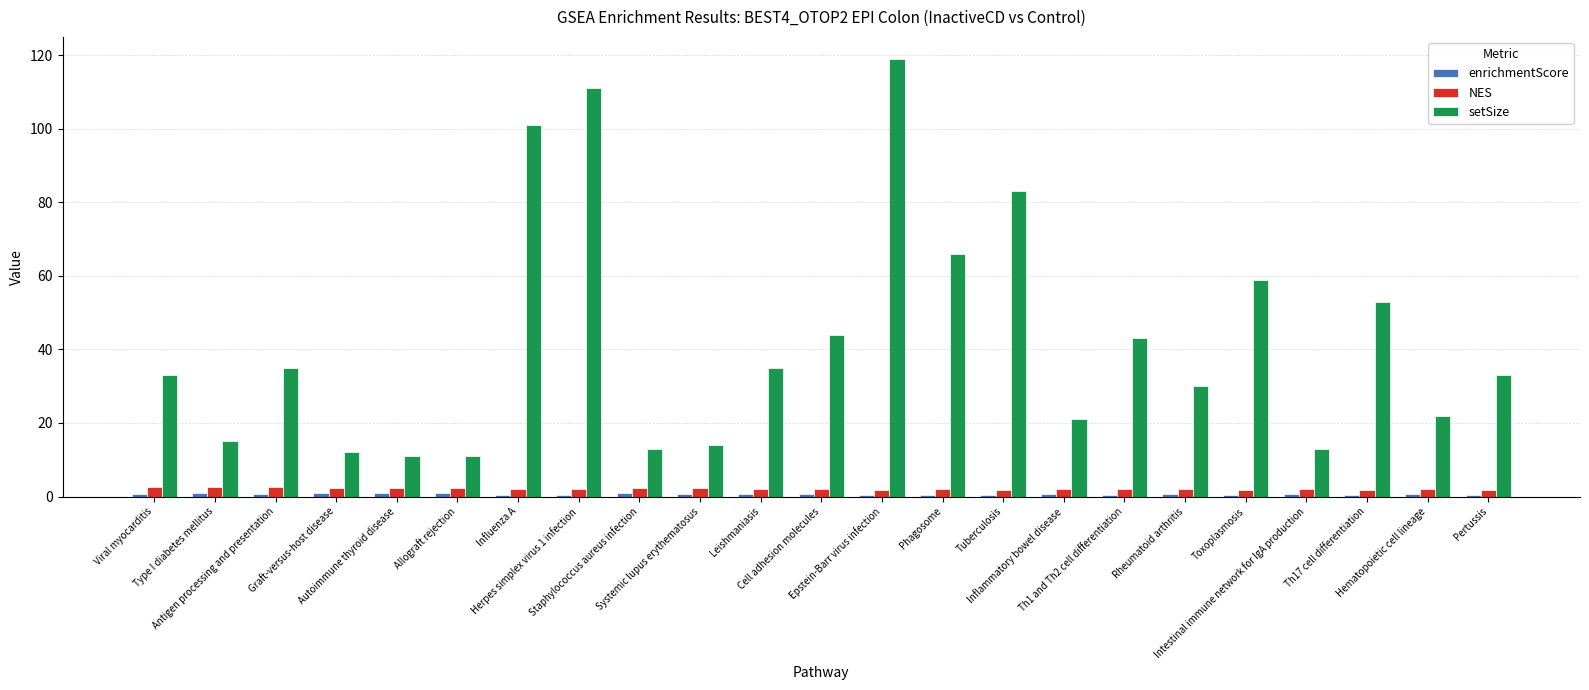

What is the sum of the setSize values at Graft-versus-host disease and Leishmaniasis?

47.0